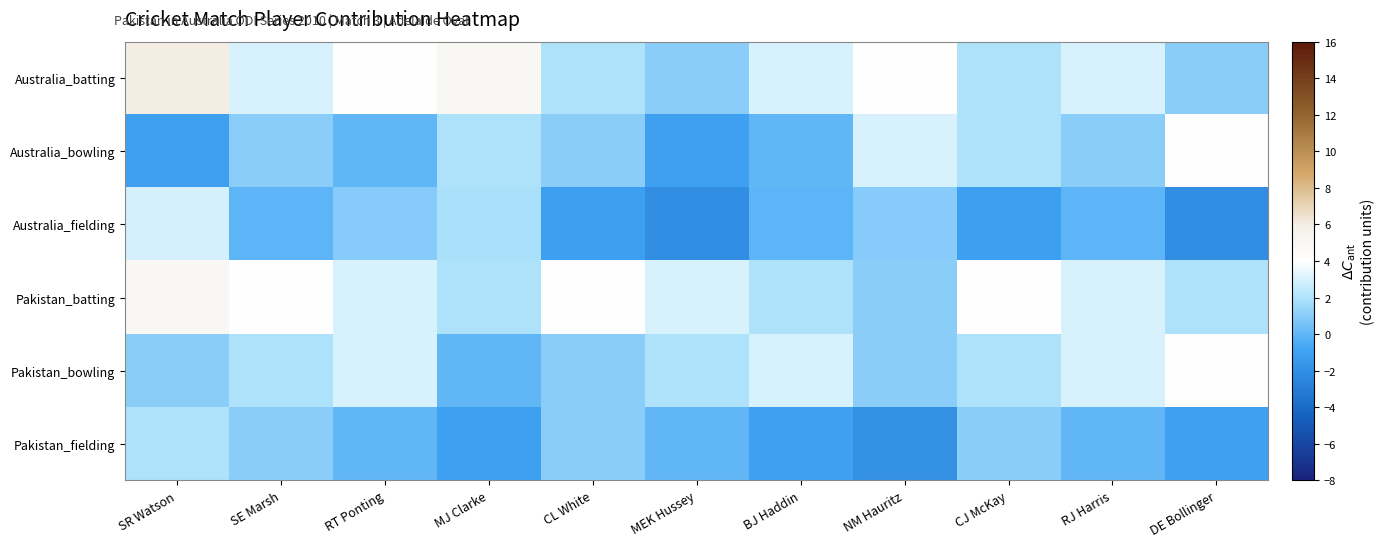

What is the difference between the highest and lowest values at RJ Harris?

3.1